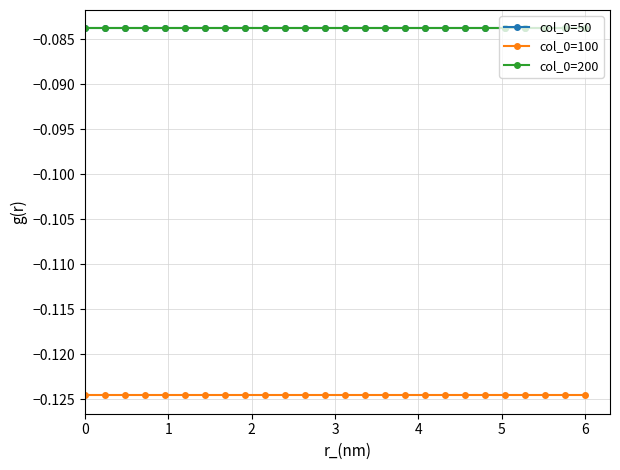

Is this an area chart (filled region under the line)?

No